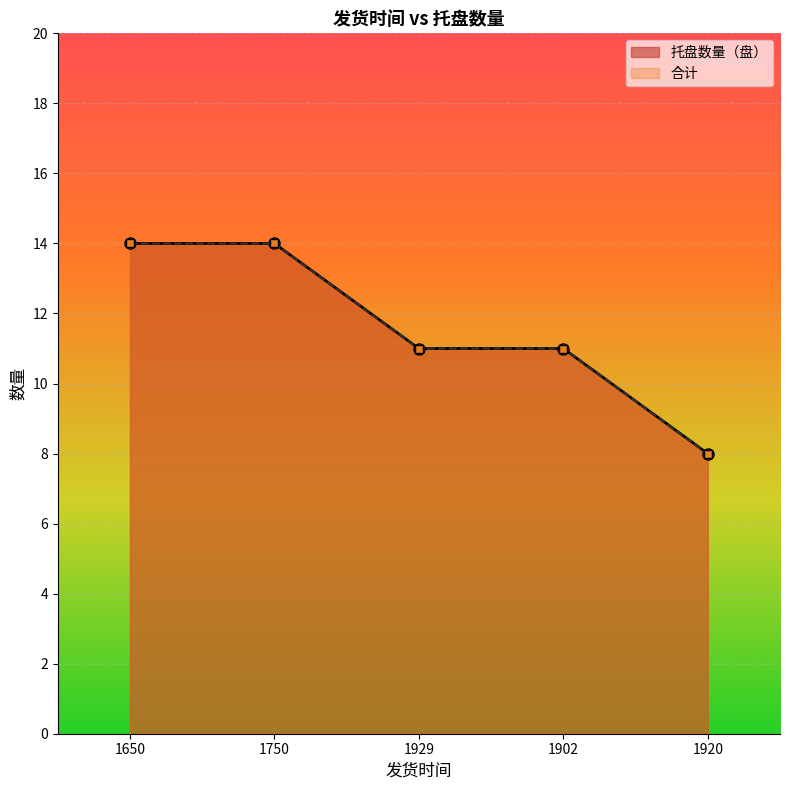

What is the label of the 5th point from the left?

1920